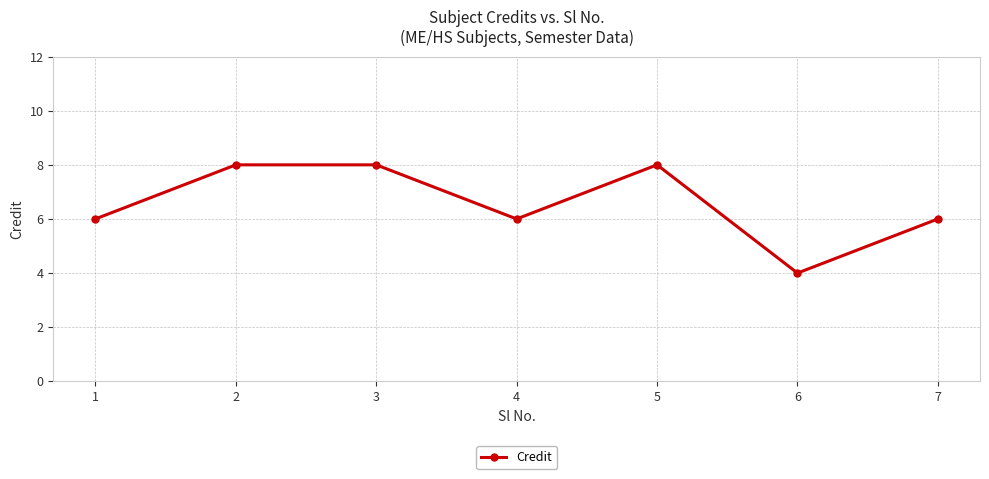

What is the difference between the maximum and minimum values?

4